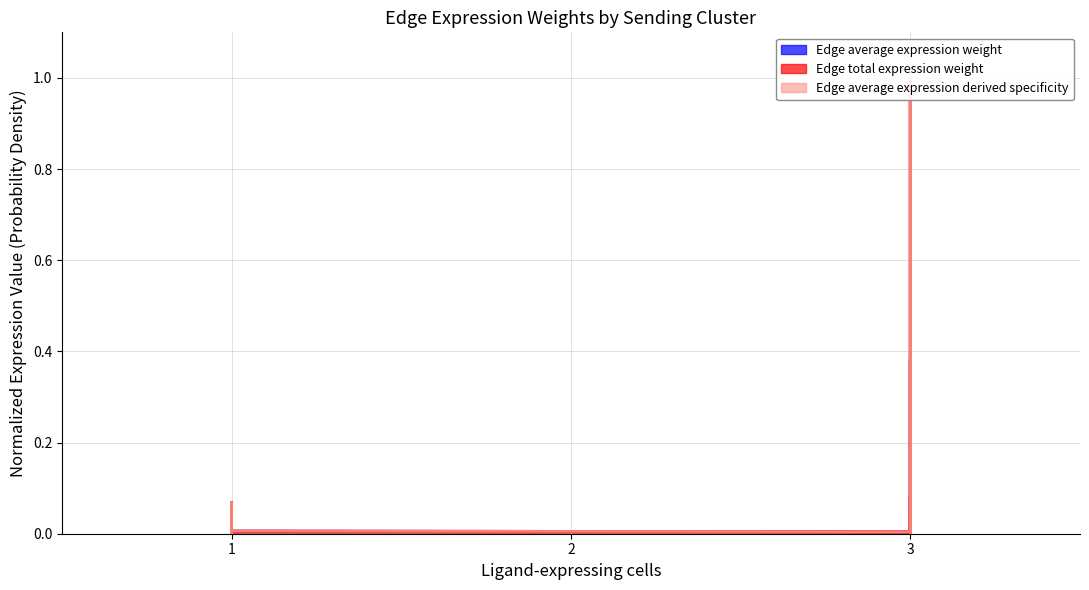

The value of Edge average expression derived specificity at 3 is 0.0. True or false?

False